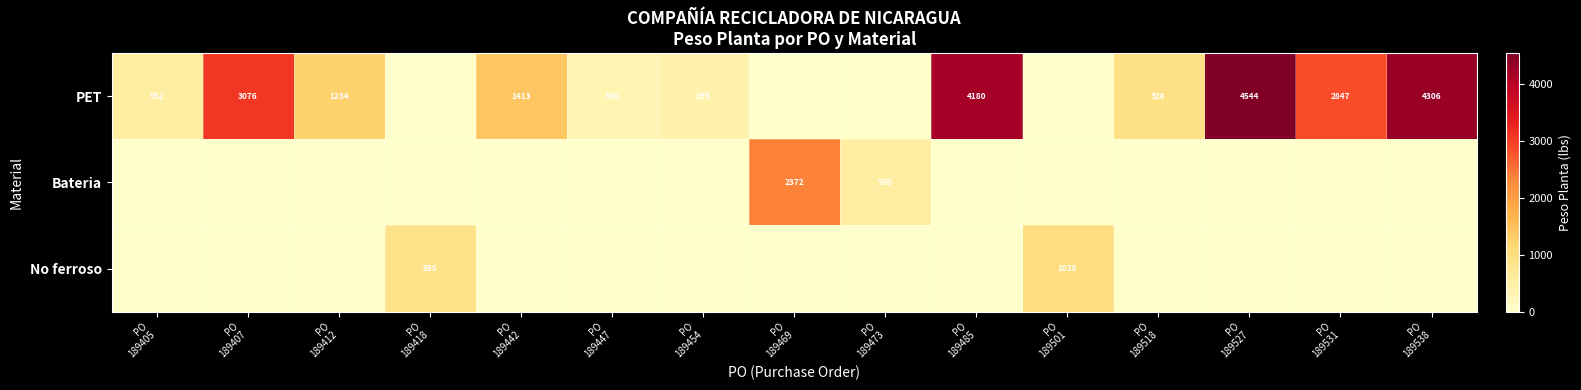

The No ferroso series shows -466.0 at PO 189454. True or false?

False